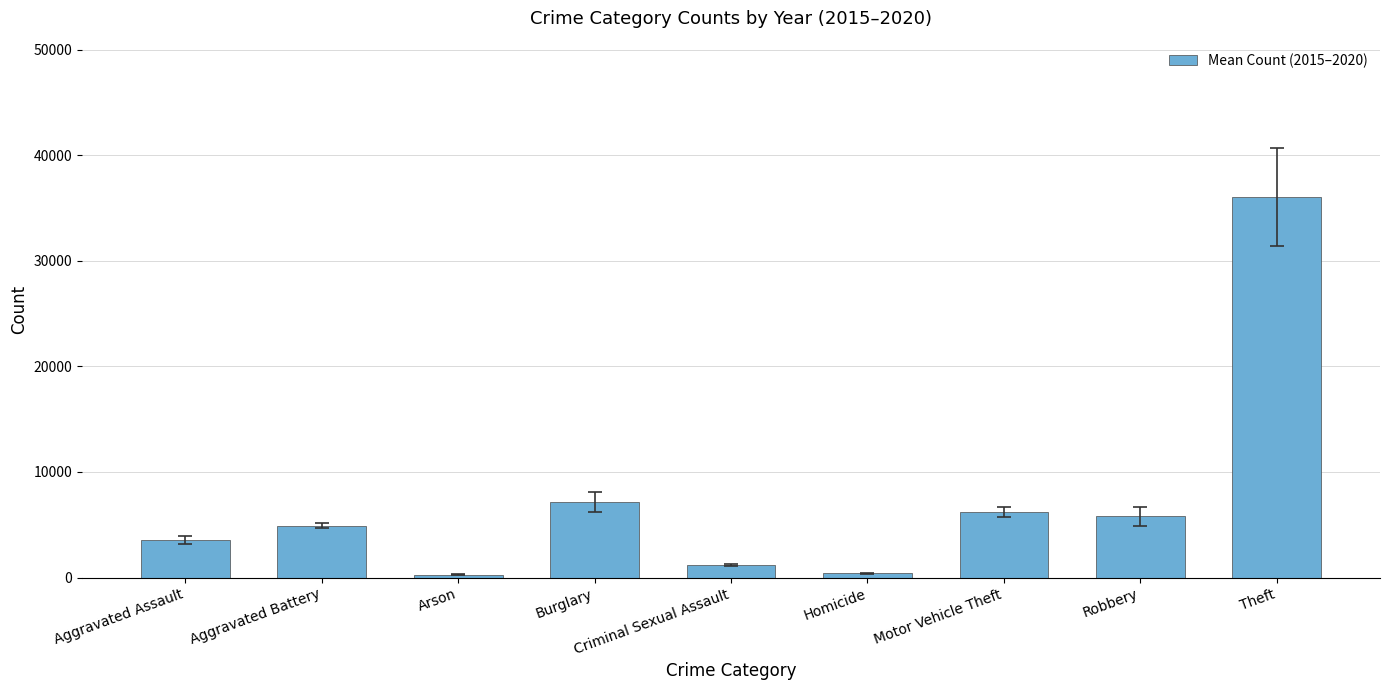

How many data points are above 4904?

5